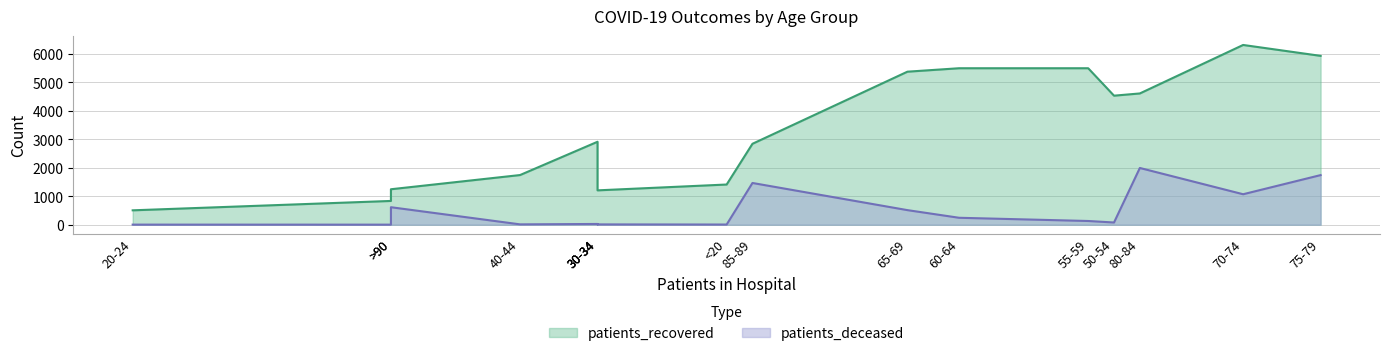

Rank the categories by patients_deceased value from highest to lowest.

80-84, 75-79, 85-89, 70-74, >90, 65-69, 60-64, 55-59, 50-54, 45-49, 40-44, 30-34, 35-39, <20, 20-24, 25-29